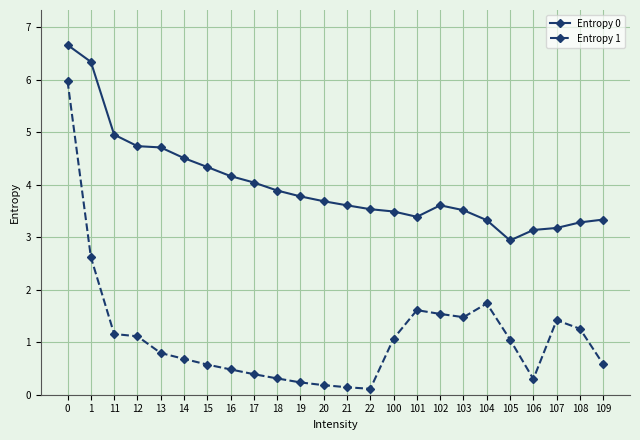

True or false: Entropy 1 and Entropy 0 cross at least once.

False